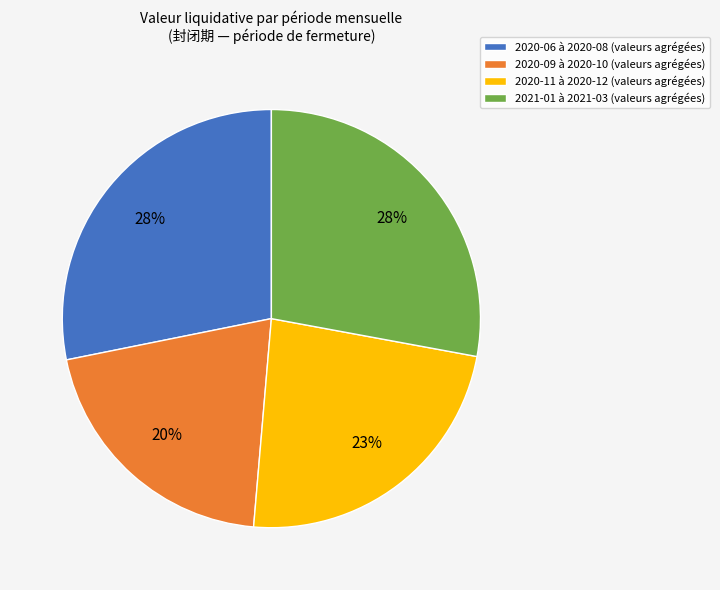

Is it true that 2021-01 à 2021-03 (valeurs agrégées) is 28% of the pie?

True